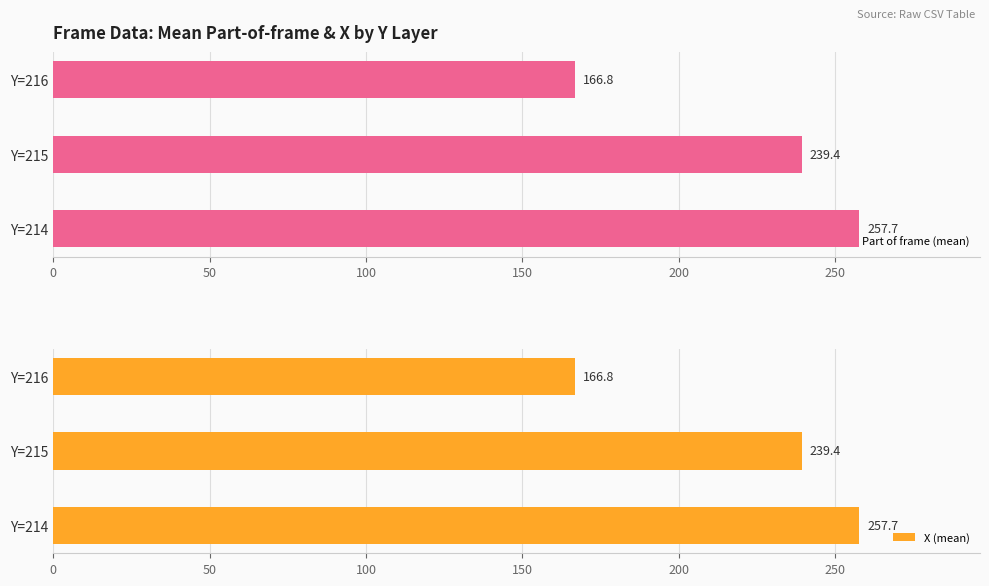

What is the value of the X (mean) bar at the 1st from the left?

257.7